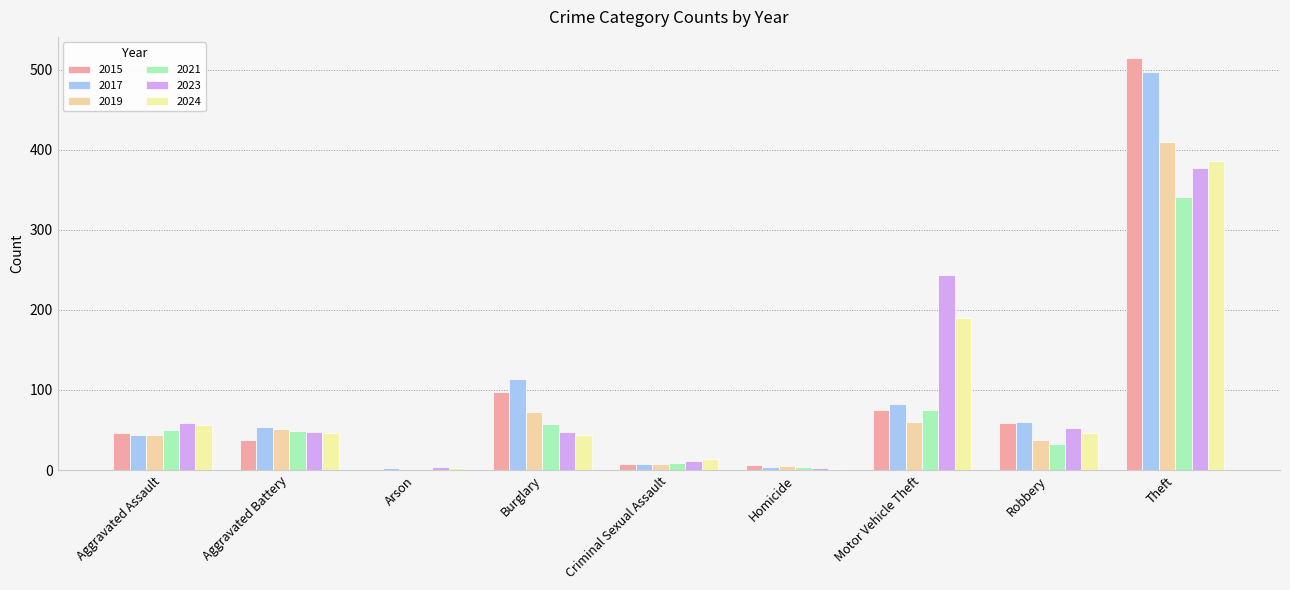

Are the bars horizontal?

No